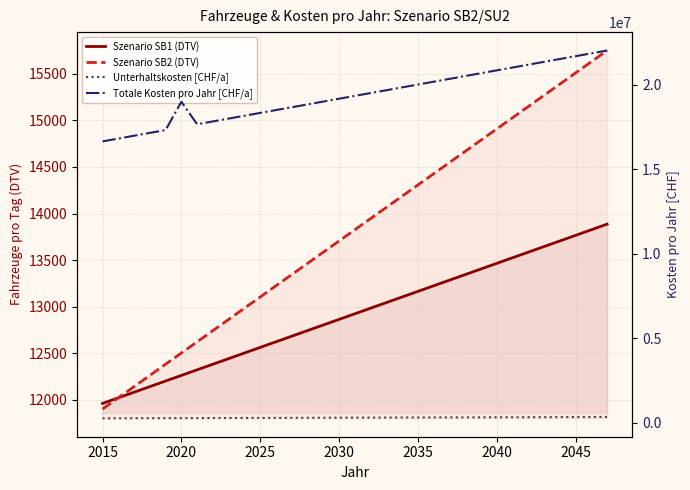

How many values in the Szenario SB2 (DTV) series are below 13826?

16